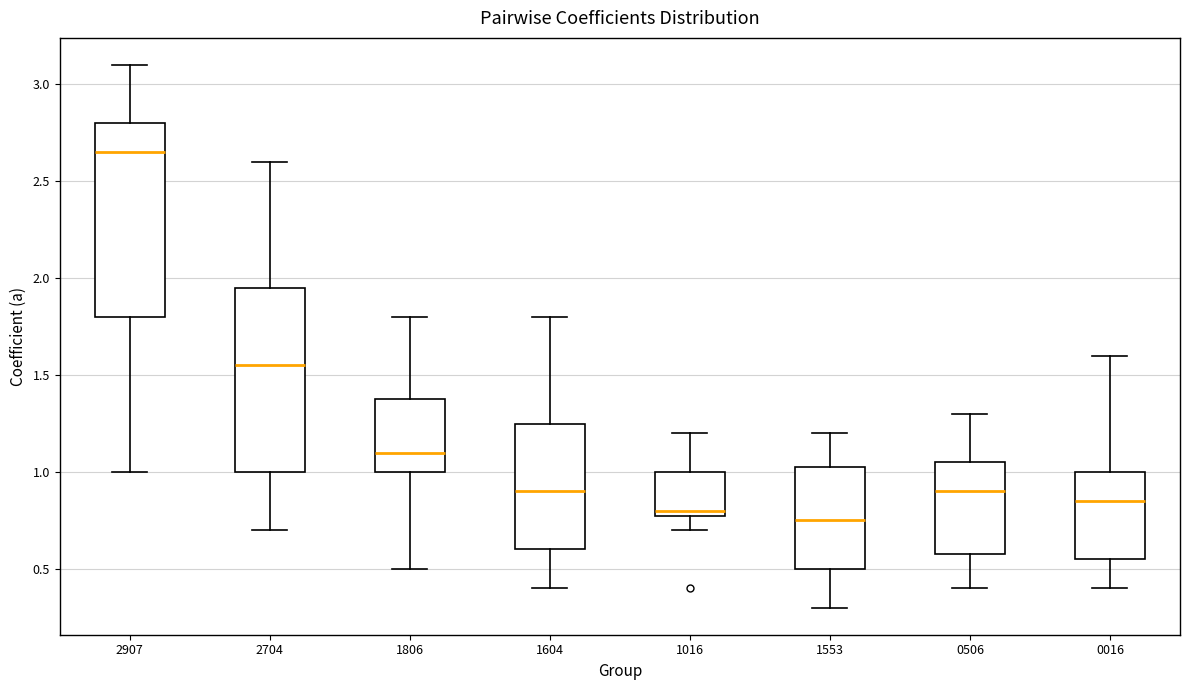

Reading left to right, transcribe this box plot: for each box, give where its median line is, the range the box spans, and where its two whiskers end, as read against the y-axis. The values are not printed on the chart, so give them approximately, as read against the axis.

2907: median 2.65, box 1.80 to 2.80, whiskers 1.00 to 3.10
2704: median 1.55, box 1.00 to 1.95, whiskers 0.70 to 2.60
1806: median 1.10, box 1.00 to 1.40, whiskers 0.50 to 1.80
1604: median 0.90, box 0.60 to 1.25, whiskers 0.40 to 1.80
1016: median 0.80 (just above the box's lower edge), box 0.80 to 1.00, whiskers 0.70 to 1.20
1553: median 0.75, box 0.50 to 1.05, whiskers 0.30 to 1.20
0506: median 0.90, box 0.60 to 1.05, whiskers 0.40 to 1.30
0016: median 0.85, box 0.55 to 1.00, whiskers 0.40 to 1.60